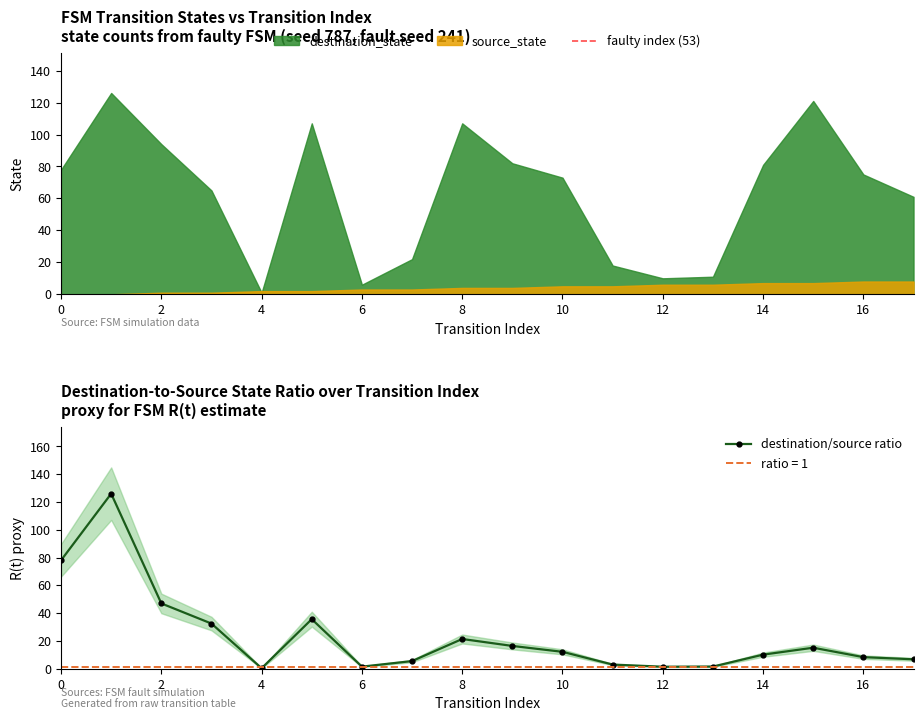

What is the total value across all series at 15?

128